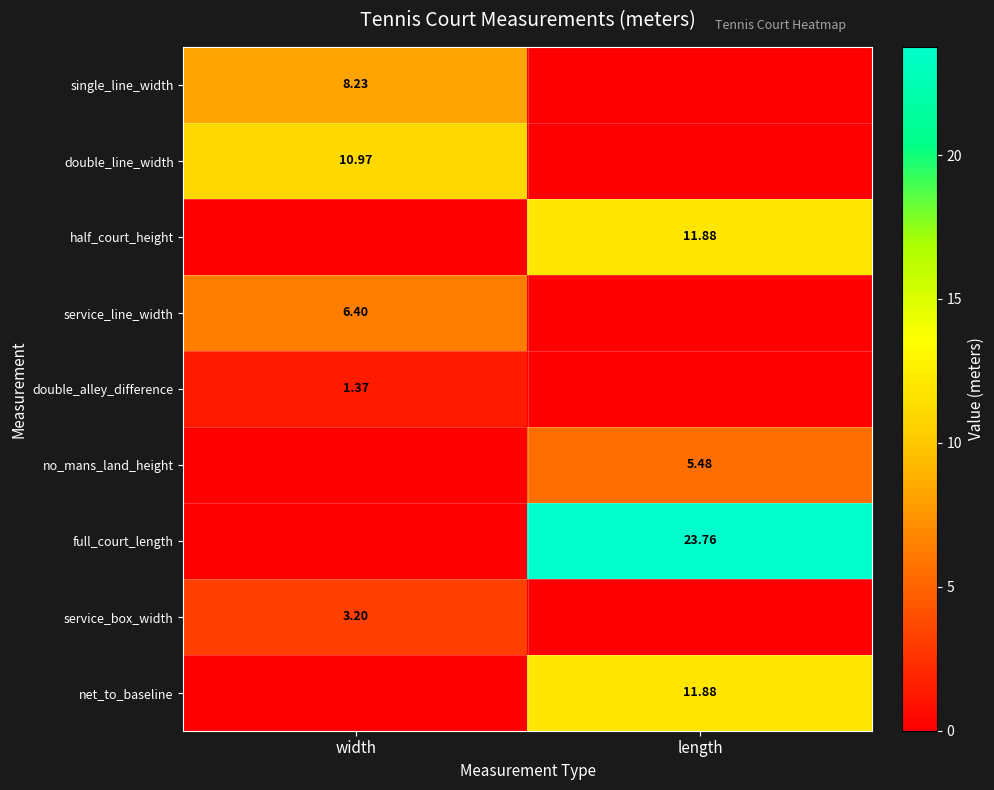

Is the value of service_line_width at width greater than the value of single_line_width at width?

No